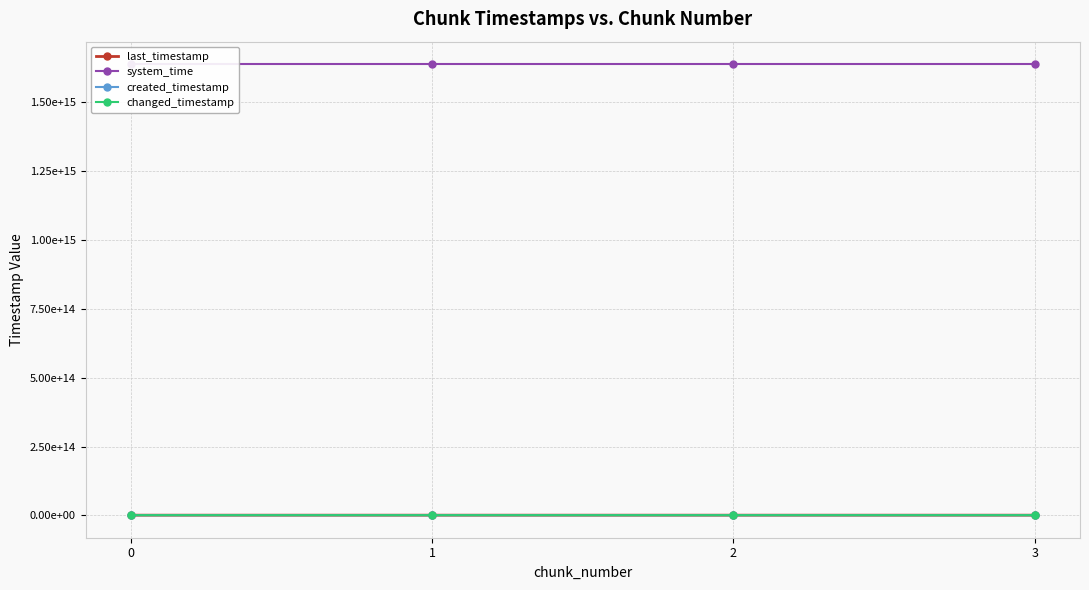

Reading left to right, extract all data points from this chart.

last_timestamp: 0=834046699304	1=834817849379	2=835586217693	3=835903974992
system_time: 0=1638651969039940	1=1638651977389418	2=1638651990200151	3=1638652003019884
created_timestamp: 0=833494666100	1=834080056153	2=834848841983	3=835617712452
changed_timestamp: 0=834046699304	1=834817849379	2=835586217693	3=835903974992